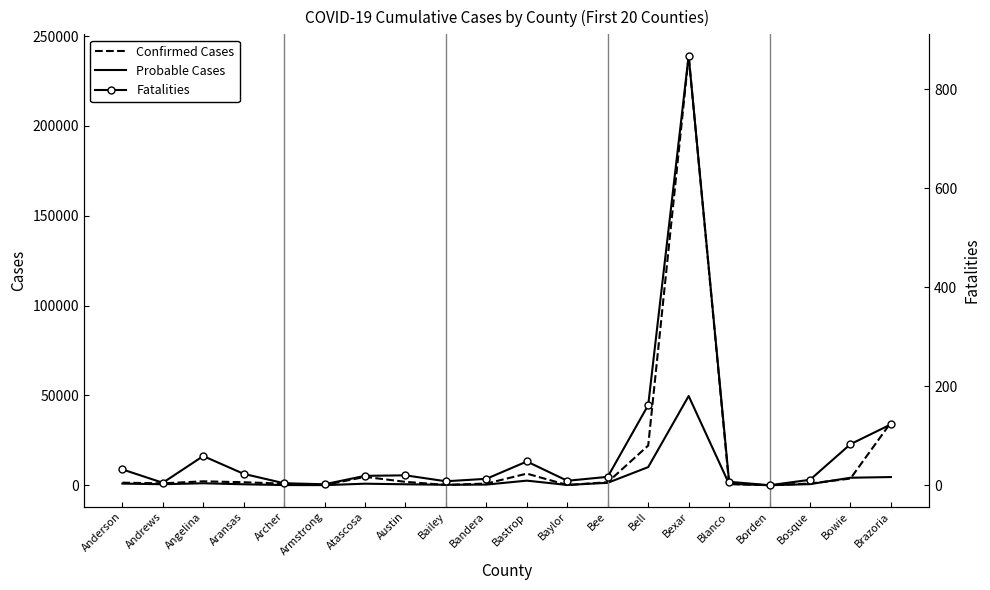

Rank the series at Austin from highest to lowest value.

Confirmed Cases, Probable Cases, Fatalities